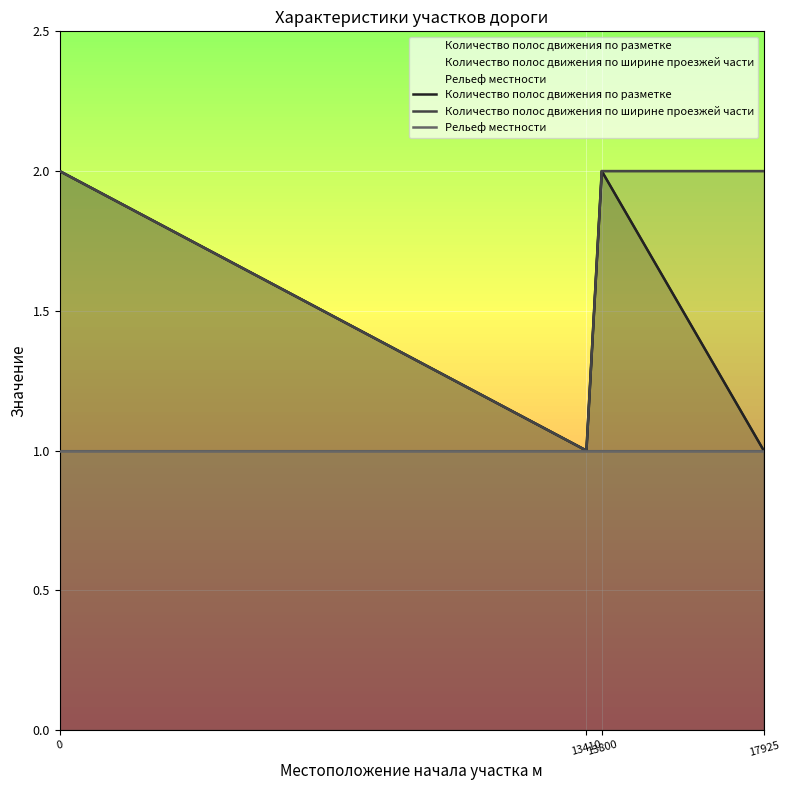

How many data points in Количество полос движения по ширине проезжей части are less than 2?

1